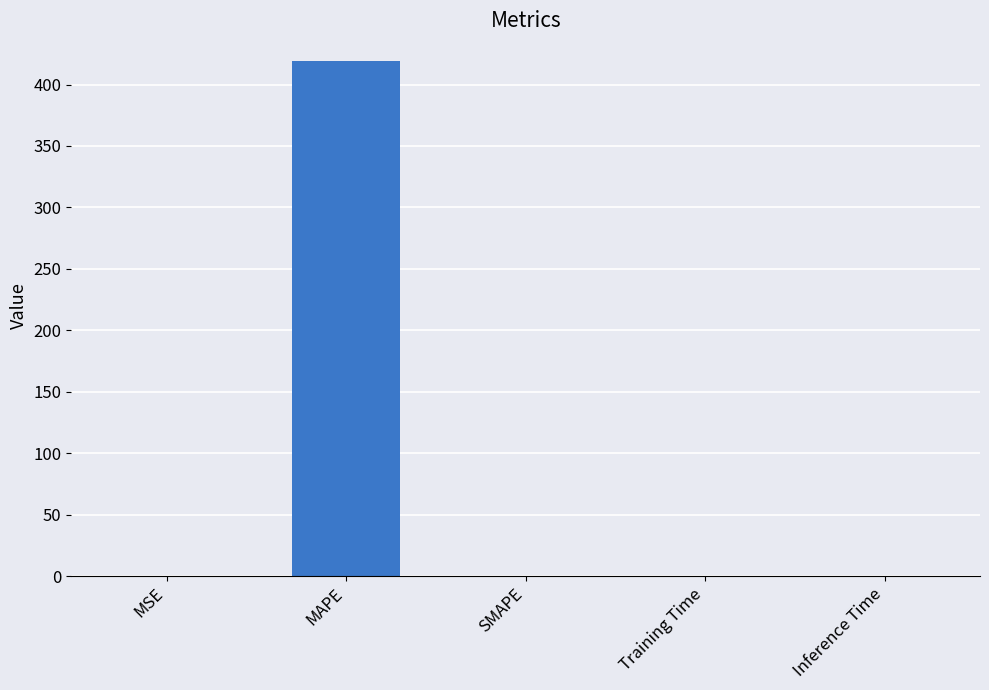

What is the sum of all values?

419.1